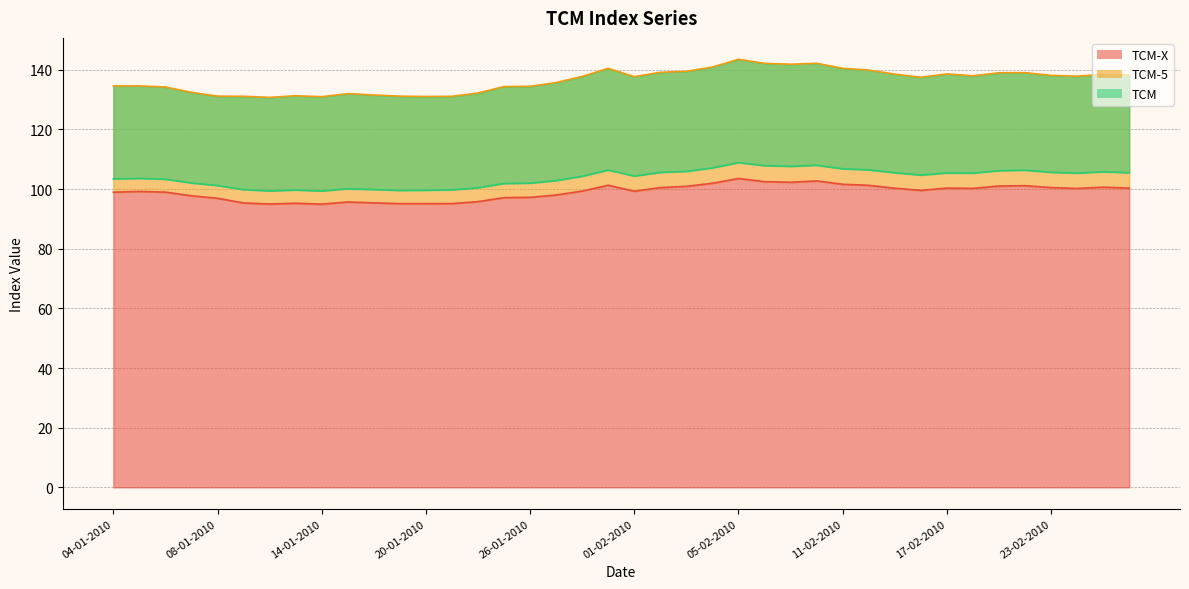

What is the sum of all TCM-X values?

3958.2